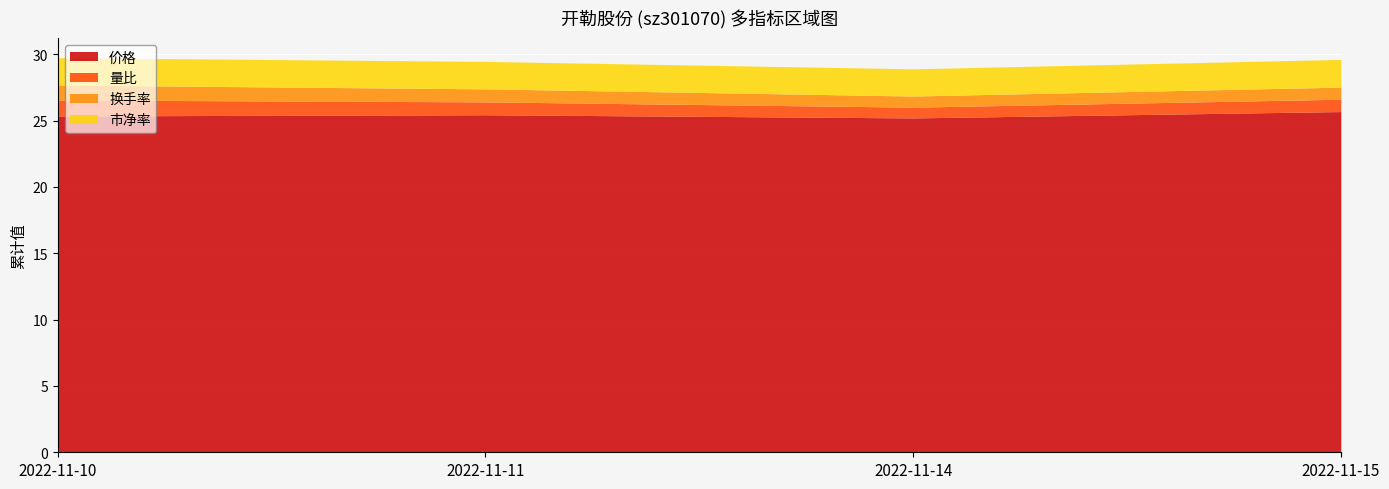

At which category does 市净率 reach its first local peak?

2022-11-11